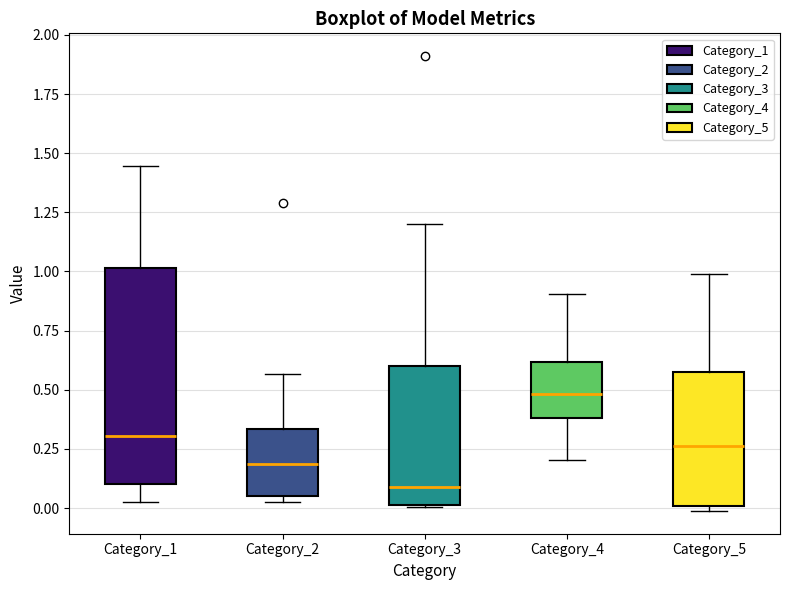

Reading left to right, read every box against the y-axis: the position of its median line, the range the box covers, and the ends of its whiskers. The values are not printed on the chart, so give them approximately, as read against the axis.

Category_1: median 0.30, box 0.10 to 1.00, whiskers 0.05 to 1.45
Category_2: median 0.20, box 0.05 to 0.35, whiskers 0.00 to 0.55
Category_3: median 0.10, box 0.00 to 0.60, whiskers 0.00 to 1.20
Category_4: median 0.50, box 0.40 to 0.60, whiskers 0.20 to 0.90
Category_5: median 0.25, box 0.00 to 0.60, whiskers 0.00 (just below the box's lower edge) to 1.00